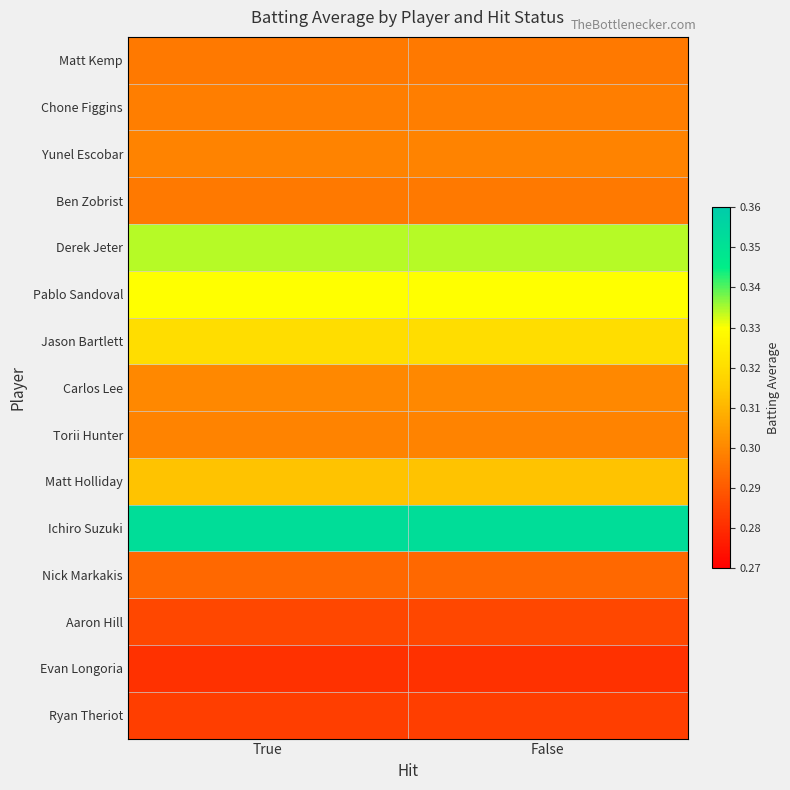

Rank the series by their maximum value, from highest to lowest.

Ichiro Suzuki, Derek Jeter, Pablo Sandoval, Jason Bartlett, Matt Holliday, Carlos Lee, Yunel Escobar, Torii Hunter, Chone Figgins, Matt Kemp, Ben Zobrist, Nick Markakis, Aaron Hill, Ryan Theriot, Evan Longoria